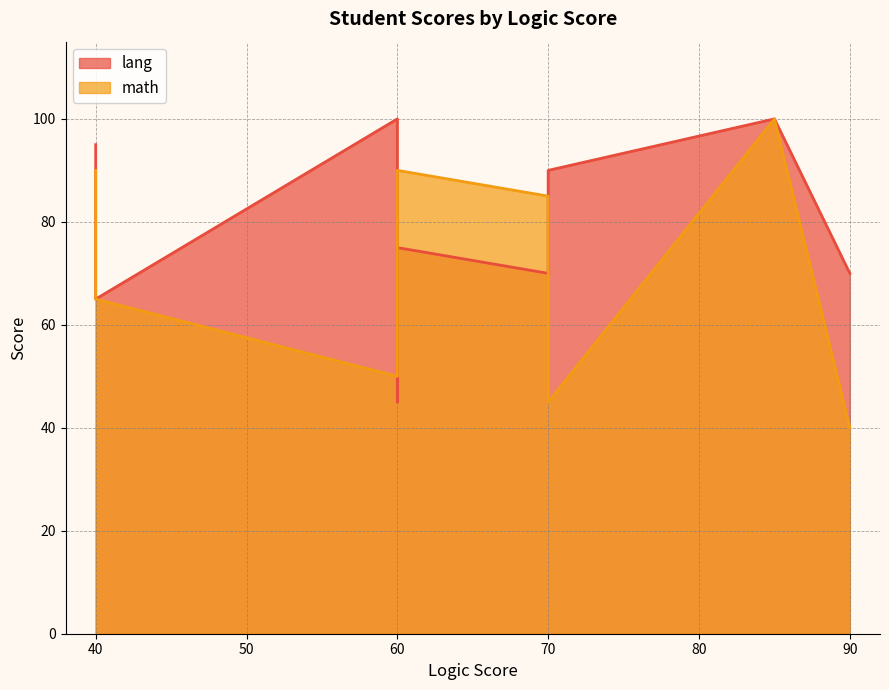

Rank the series at 70 from lowest to highest value.

math, lang